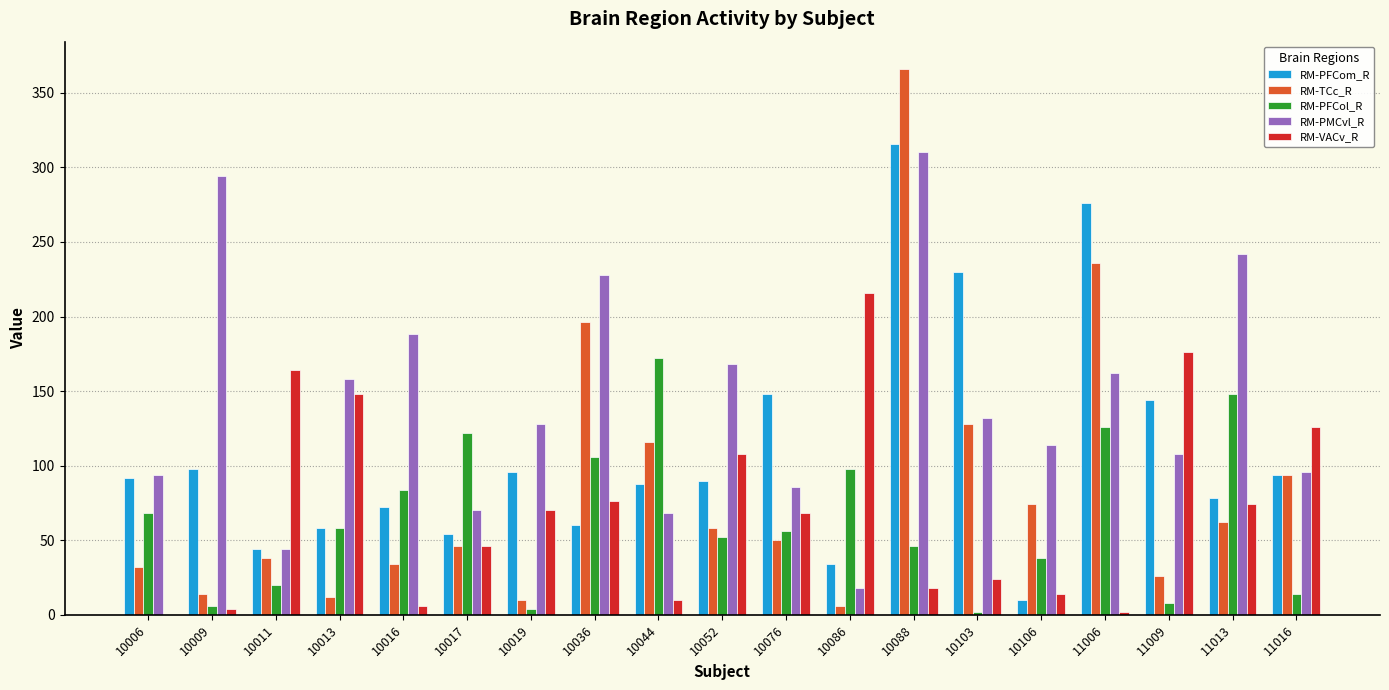

What is the total value across all series at 10013?

434